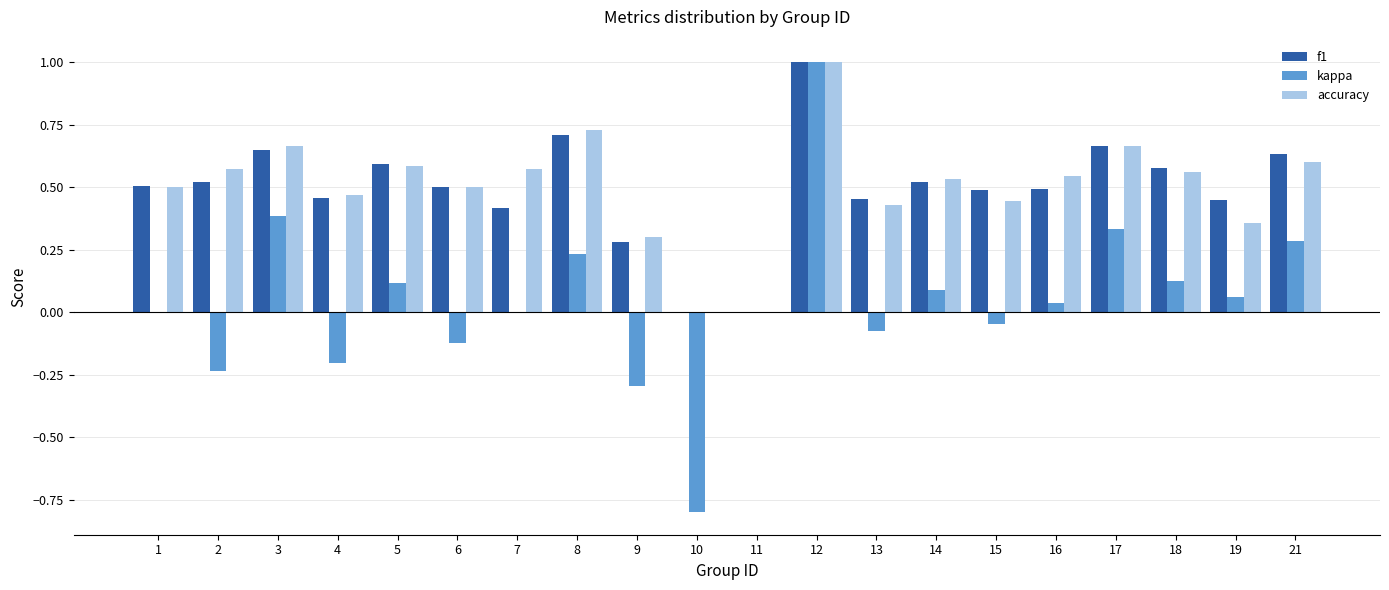

What is the sum of all f1 values?

9.9